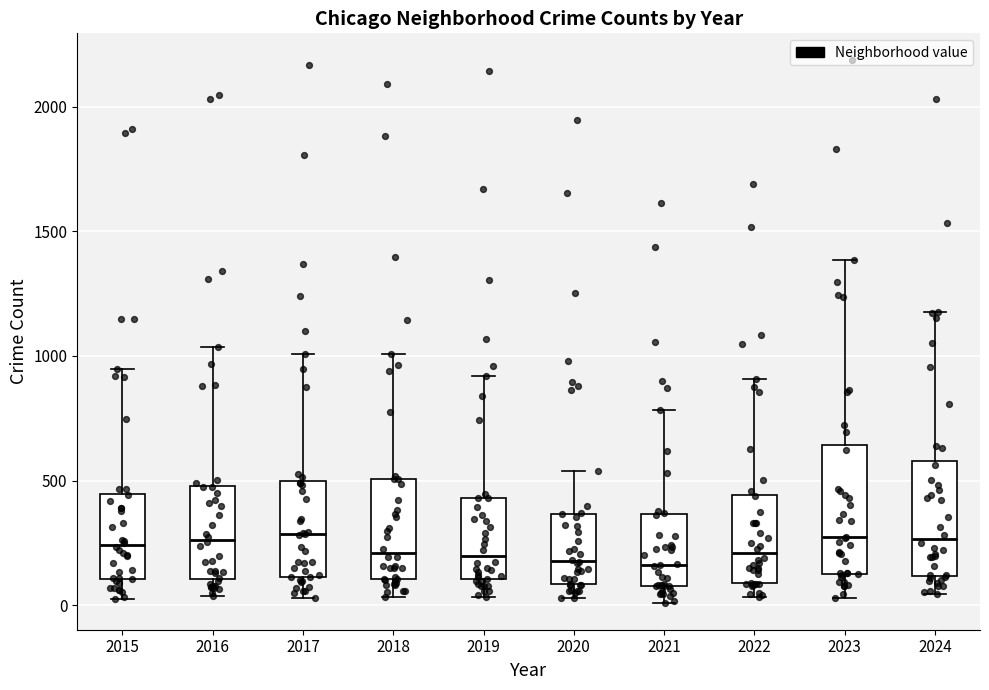

Reading left to right, read every box against the y-axis: the position of its median line, the range the box covers, and the ends of its whiskers. The values are not printed on the chart, so give them approximately, as read against the axis.

2015: median 250, box 100 to 450, whiskers 50 to 950
2016: median 250, box 100 to 500, whiskers 50 to 1050
2017: median 300, box 100 to 500, whiskers 50 to 1000
2018: median 200, box 100 to 500, whiskers 50 to 1000
2019: median 200, box 100 to 450, whiskers 50 to 900
2020: median 200, box 100 to 350, whiskers 50 to 550
2021: median 150, box 100 to 350, whiskers 0 to 800
2022: median 200, box 100 to 450, whiskers 50 to 900
2023: median 250, box 150 to 650, whiskers 50 to 1400
2024: median 250, box 100 to 600, whiskers 50 to 1200